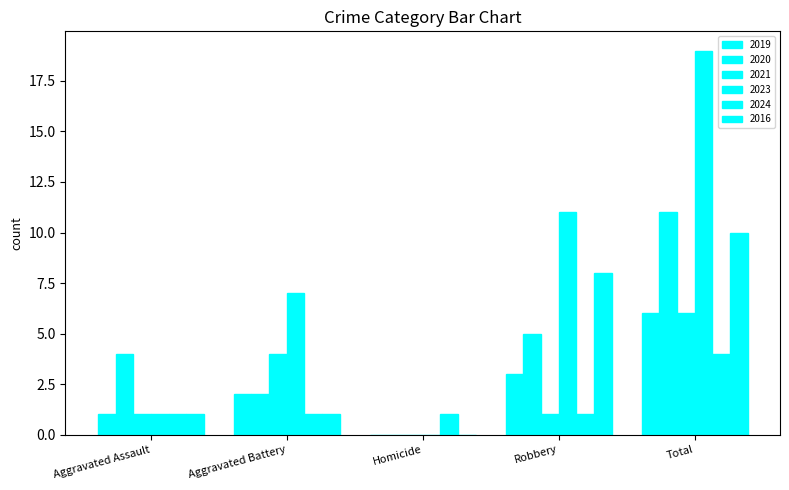

Rank the series at Aggravated Battery from highest to lowest value.

2023, 2021, 2019, 2020, 2024, 2016